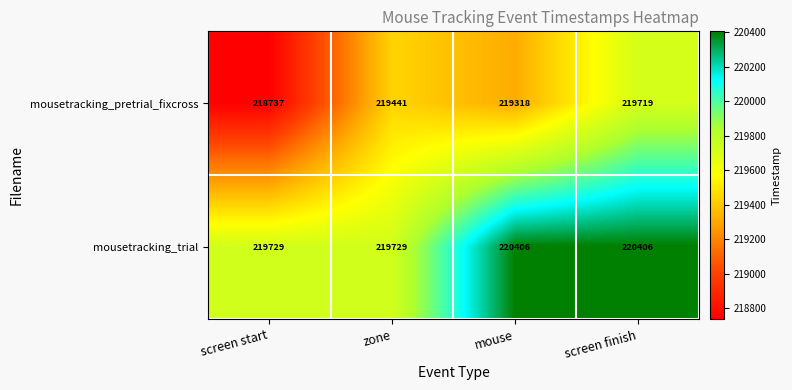

What is the difference between the highest and lowest values at zone?

288